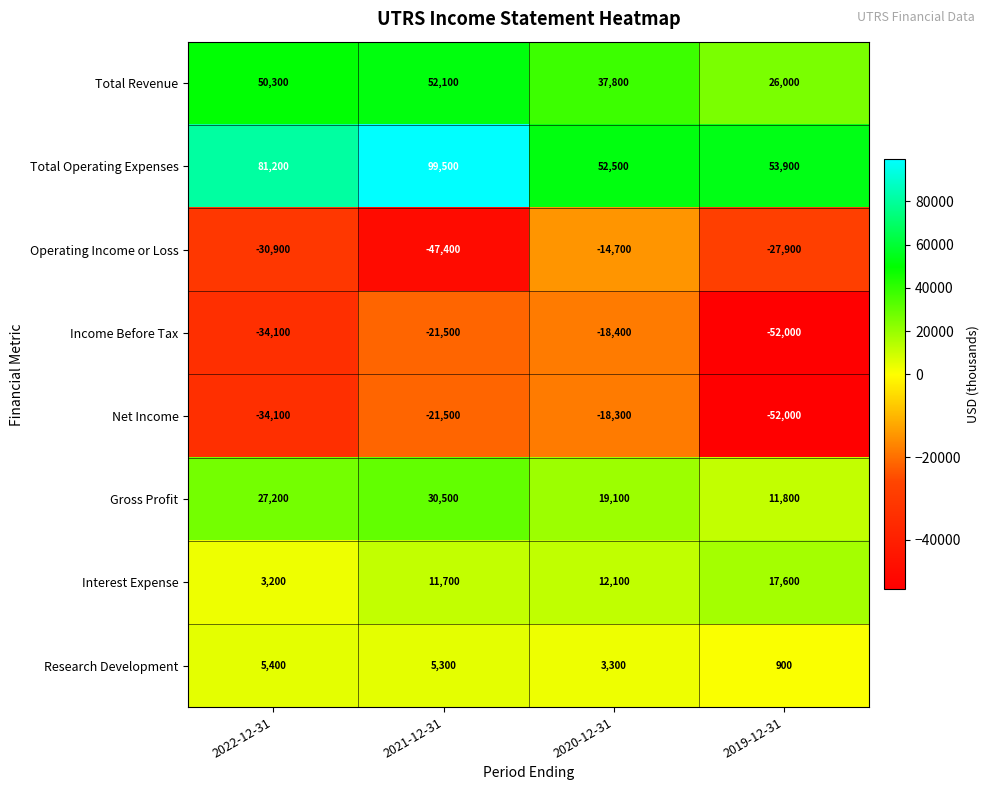

What is the maximum value for Gross Profit?

30500